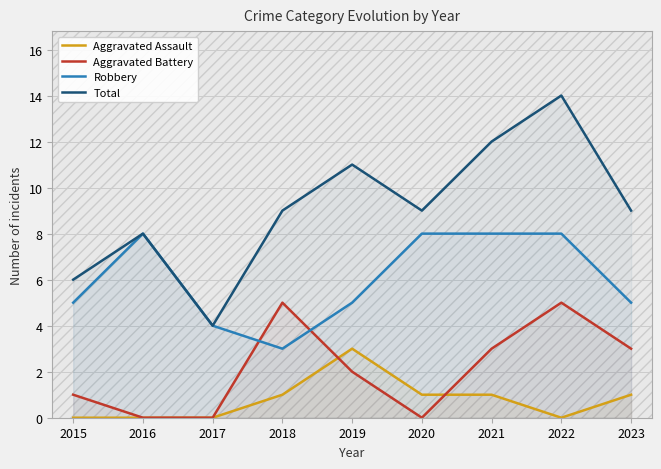

What is the total value across all series at 2016?

16